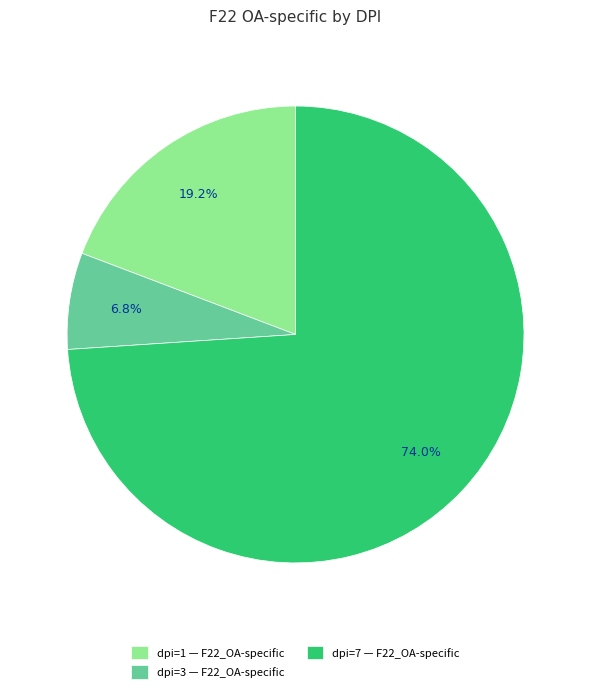

What percentage is the dpi=3 slice, to the nearest percent?

7%